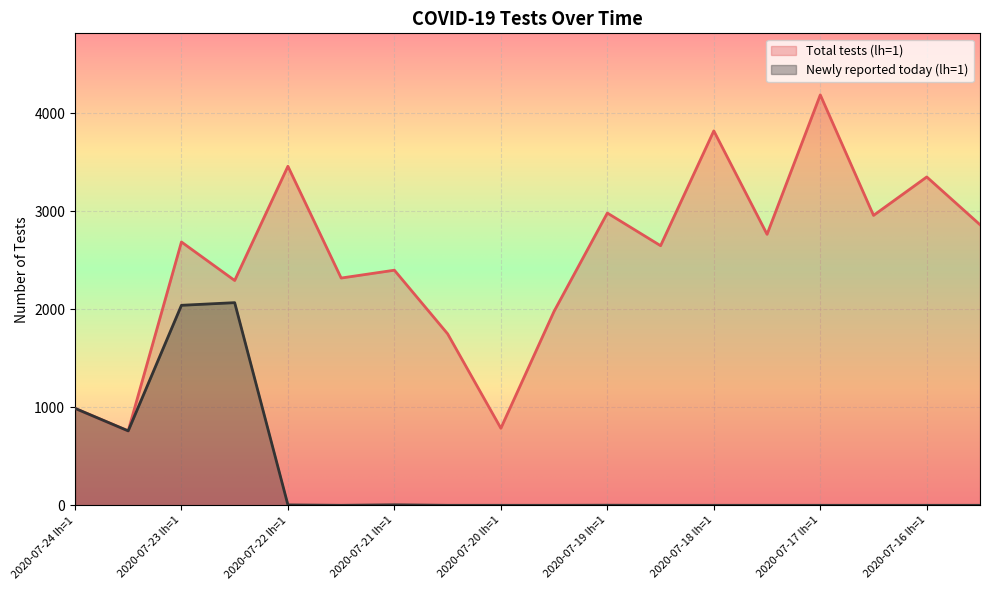

Where is the first local maximum for Total tests (lh=1)?

2020-07-23 lh=1